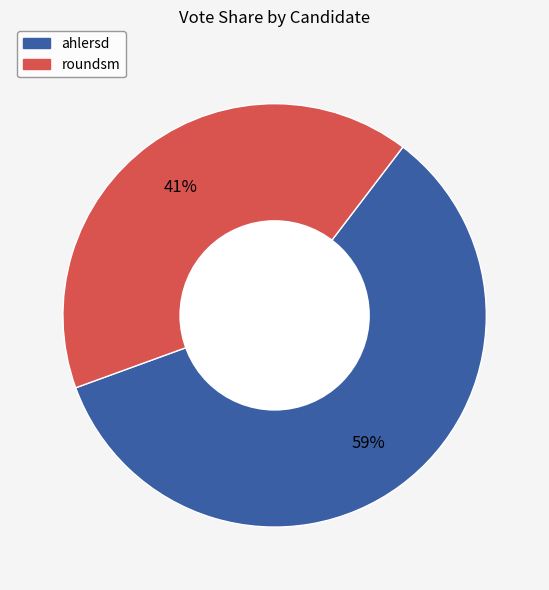

To the nearest percent, what is the difference between the roundsm and ahlersd slice percentages?

18%